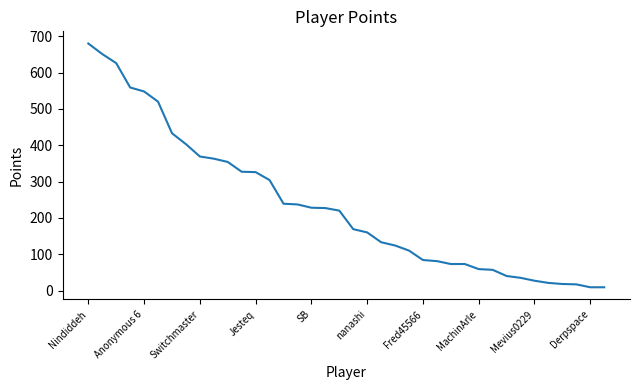

What is the greatest value displayed?

680